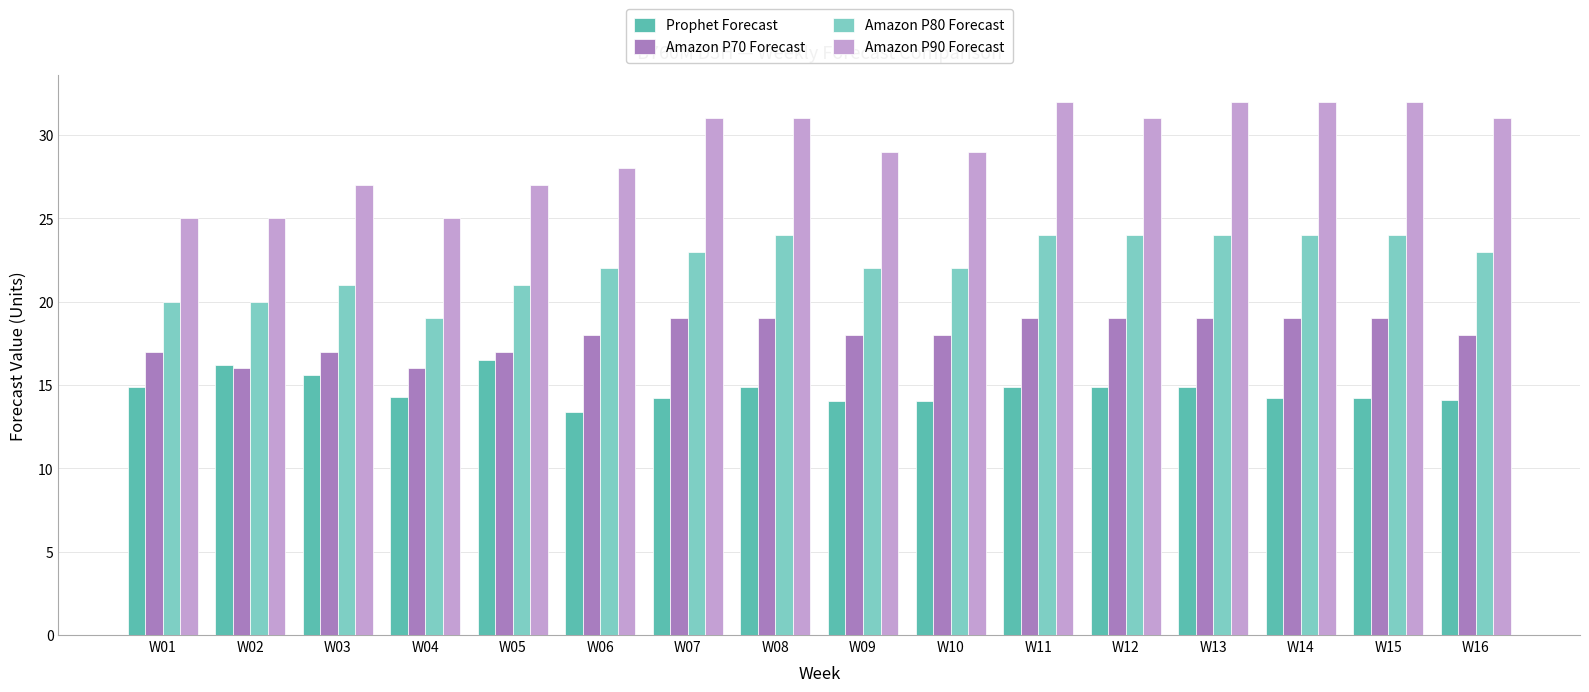

Which series has the largest total across all categories?

Amazon P90 Forecast